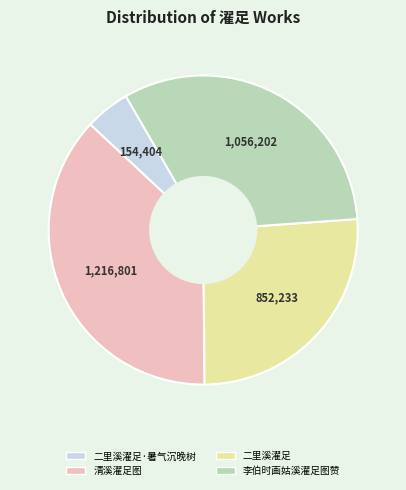

Is there any slice that represents more than half of the pie?

No